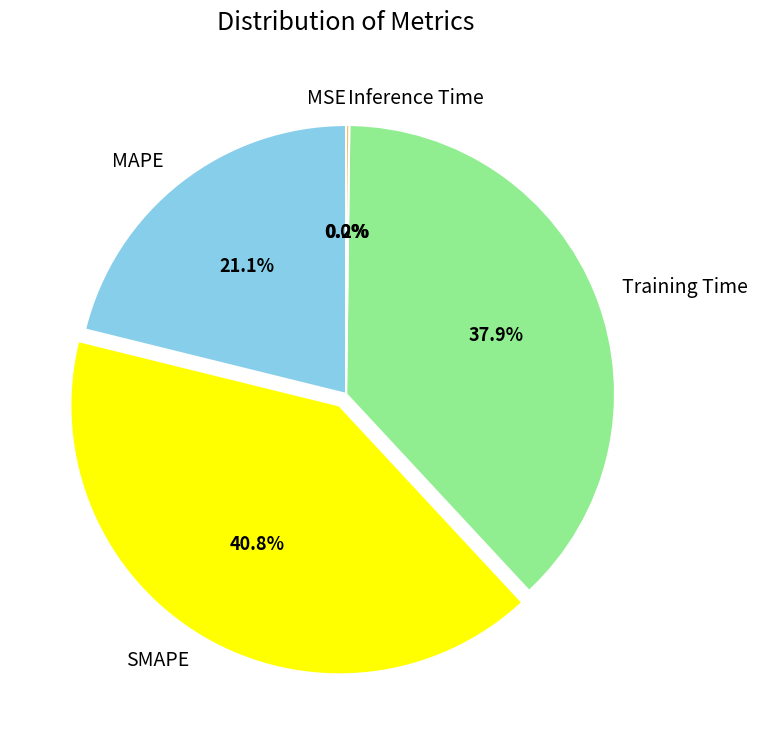

Is the sum of MAPE and Training Time greater than half?

Yes